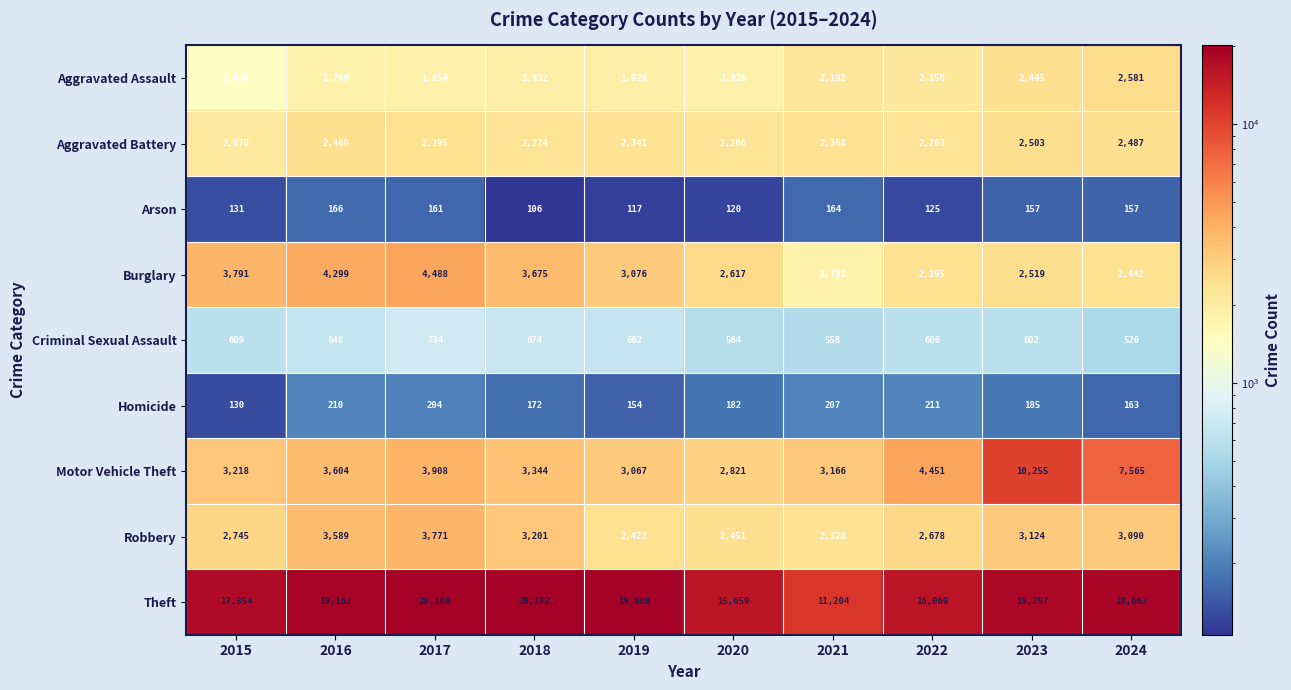

At how many categories does at least one series exceed 9413?

10